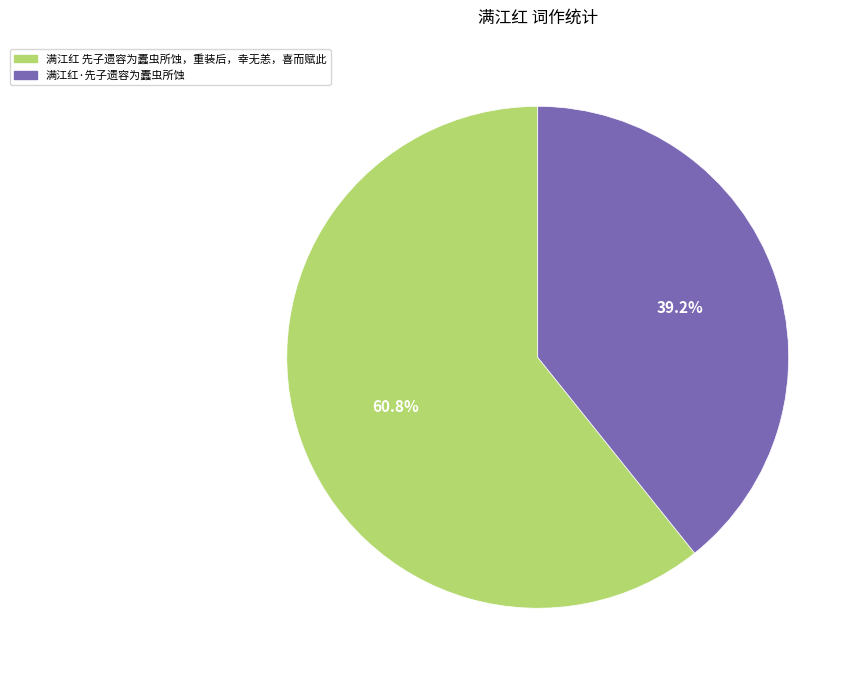

The 满江红·先子遗容为蠹虫所蚀 slice represents 44% of the pie. True or false?

False